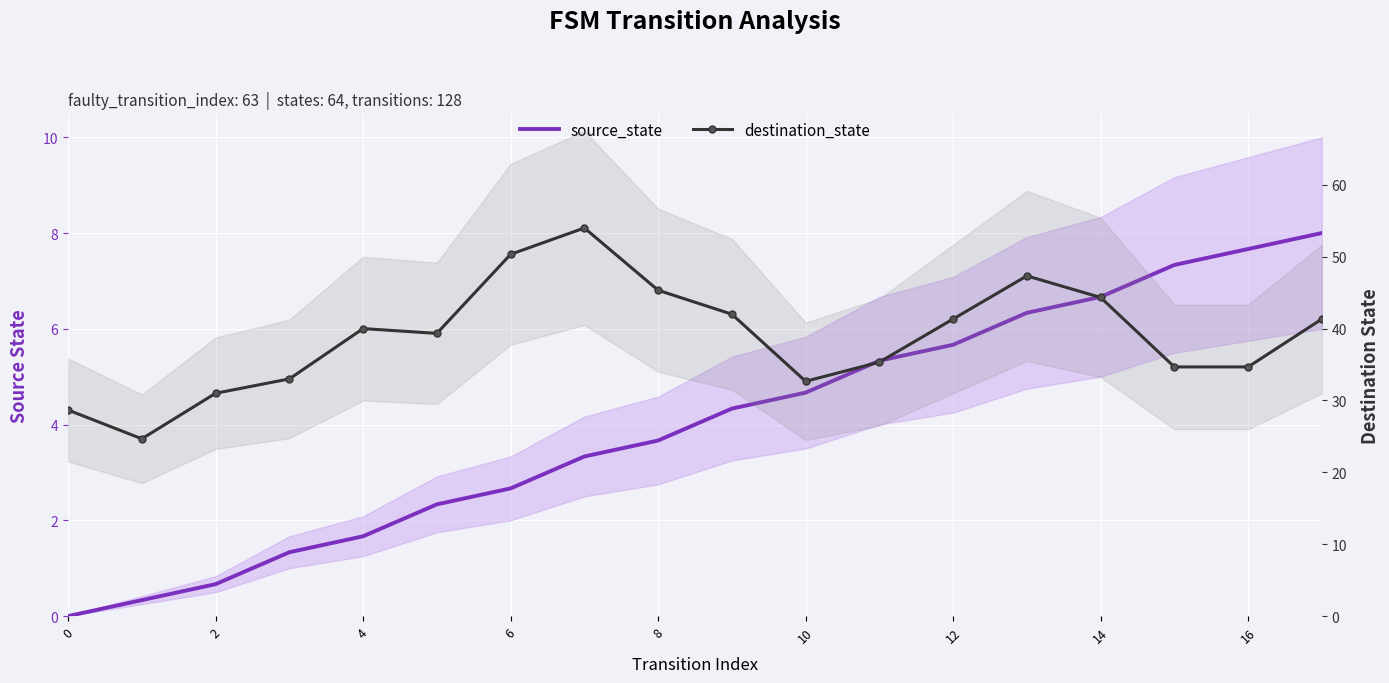

Which series has the largest range (max minus min)?

destination_state